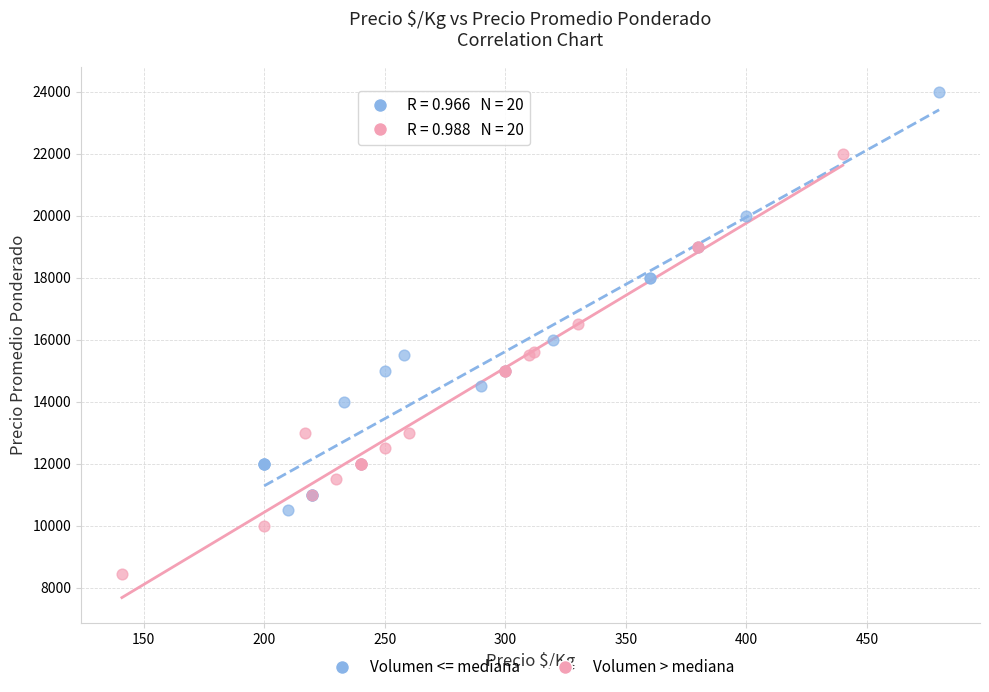

Which series contains the lowest Y value?

Volumen > mediana